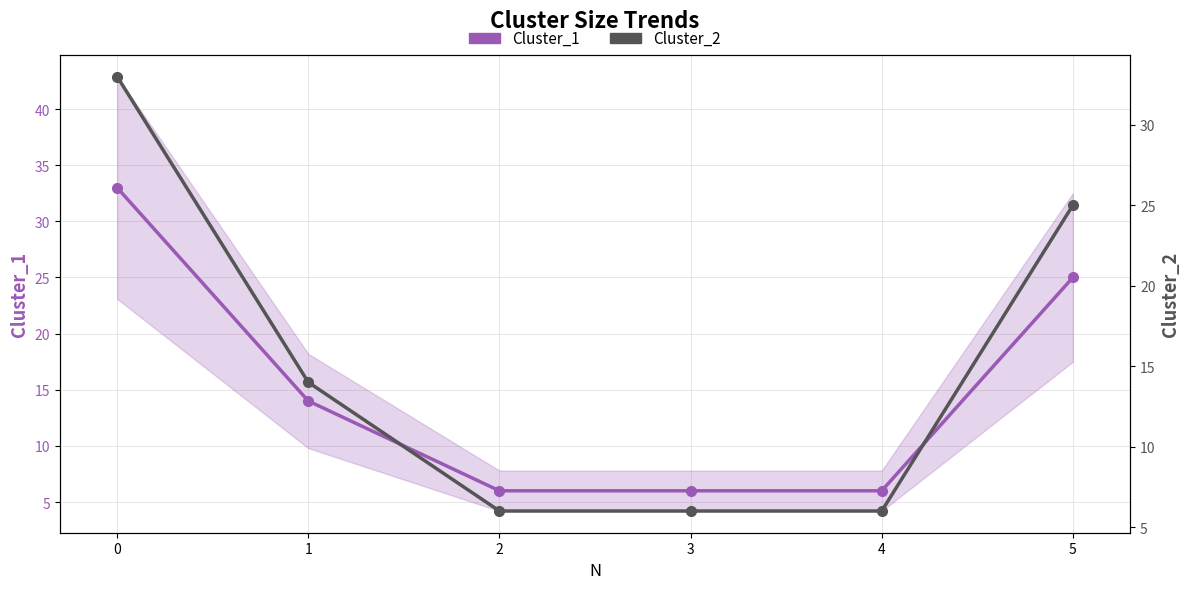

How many values in the Cluster_1 series are below 14?

3